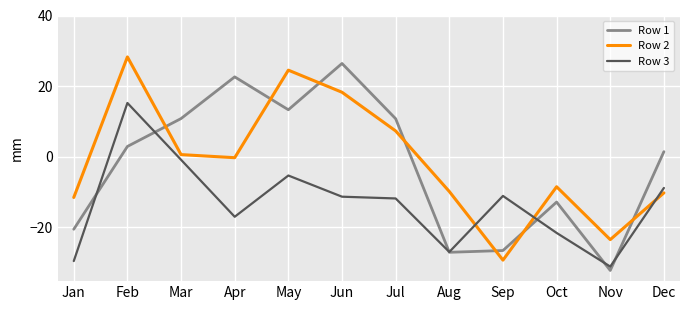

How many intersections are there between Row 1 and Row 3?

6